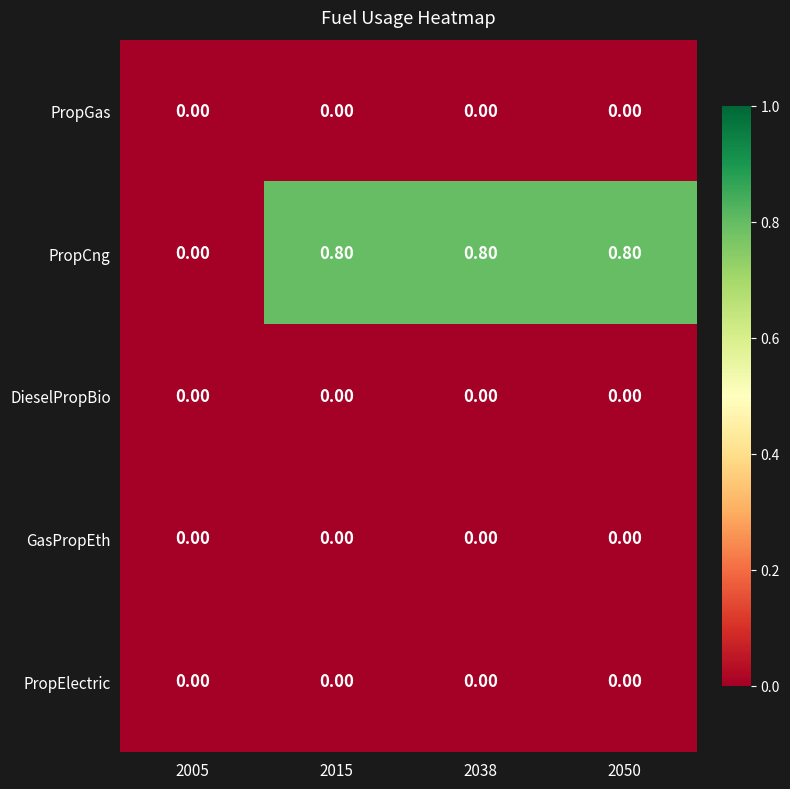

Which series has the largest total across all categories?

PropCng